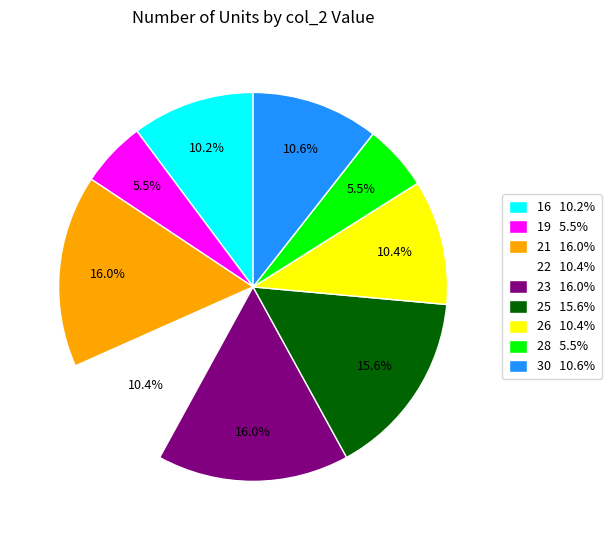

How many segments does this pie chart have?

9